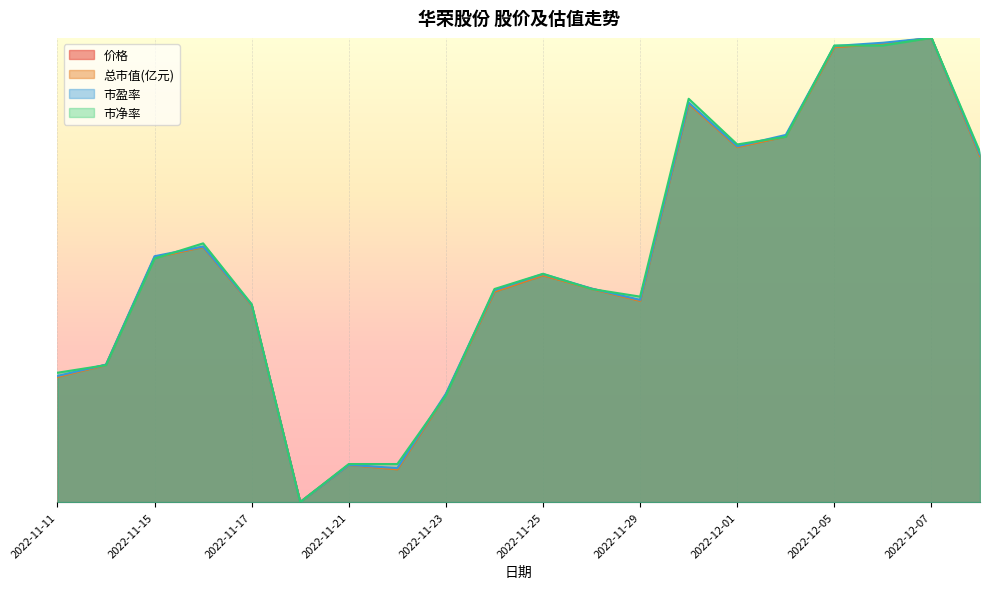

Which has a higher value, 2022-11-30 or 2022-11-24?

2022-11-30